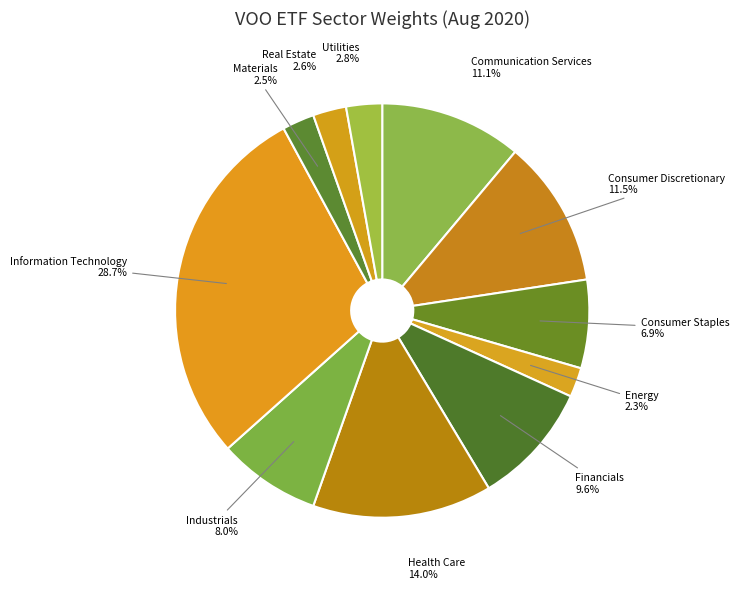

Do Consumer Staples and Industrials together represent more than half of the pie?

No